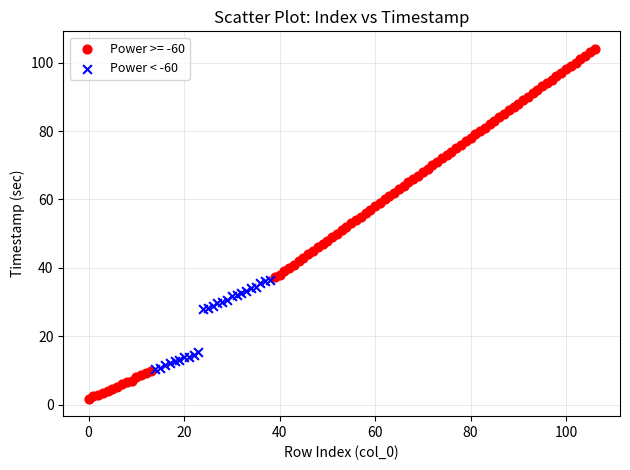

Which series has the widest spread of Y values?

Power >= -60